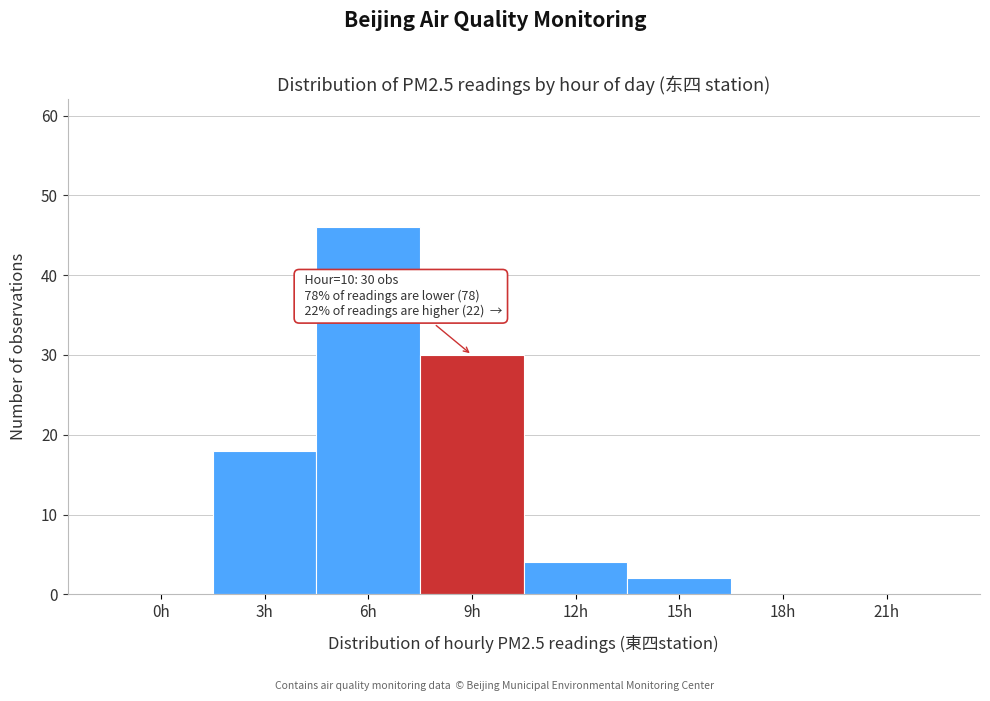

Reading left to right, transcribe all the data shown in this chart.

0h=0	3h=18	6h=46	9h=30	12h=4	15h=2	18h=0	21h=0